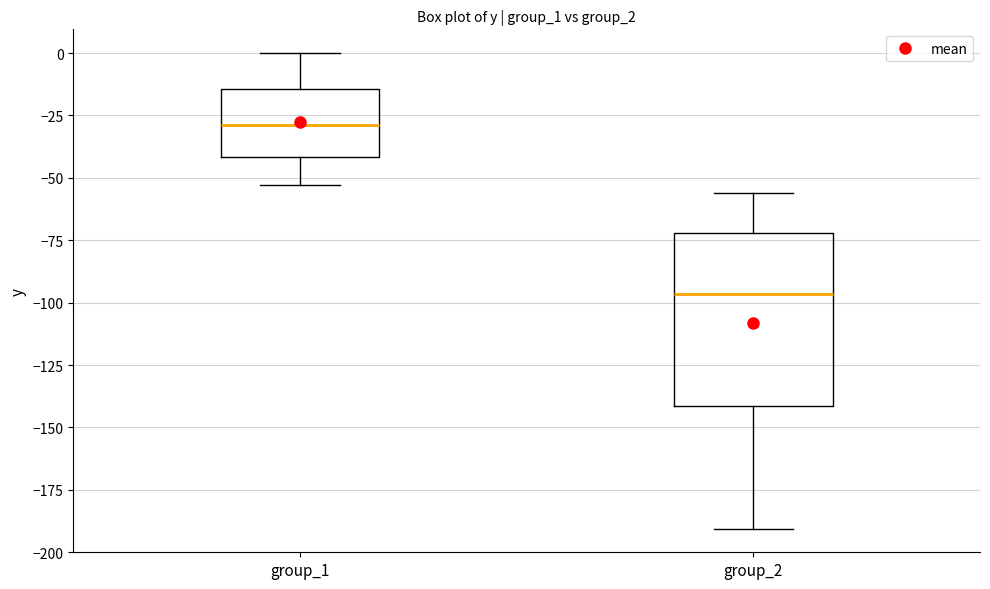

Reading left to right, transcribe this box plot: for each box, give where its median line is, the range the box spans, and where its two whiskers end, as read against the y-axis. The values are not printed on the chart, so give them approximately, as read against the axis.

group_1: median -30, box -40 to -15, whiskers -55 to 0
group_2: median -95, box -140 to -70, whiskers -190 to -55